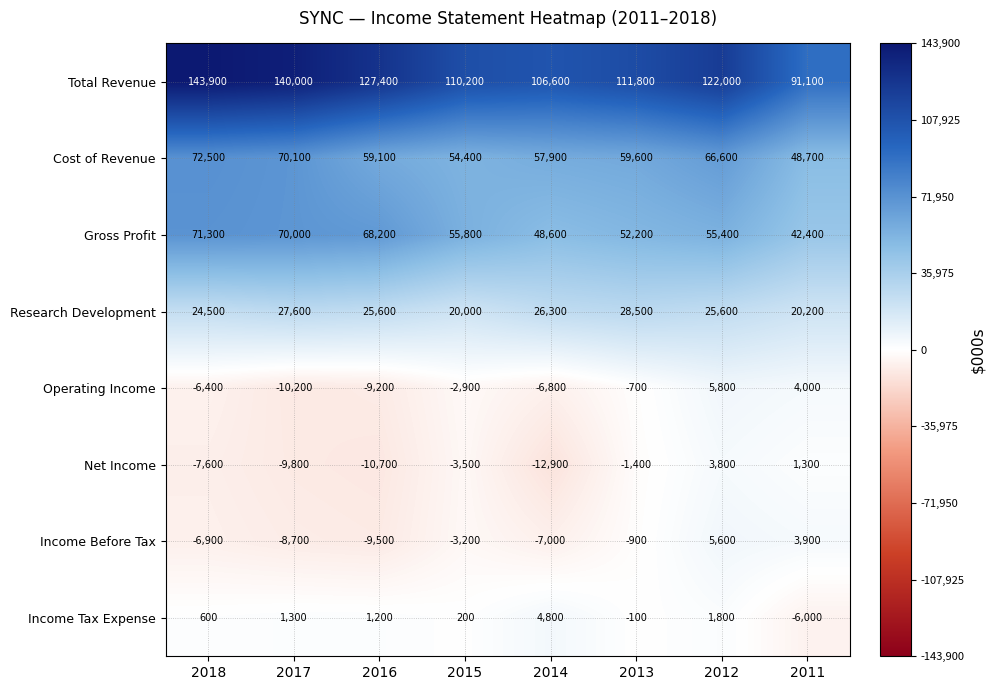

Where does the Operating Income series first go above -2900?

2013